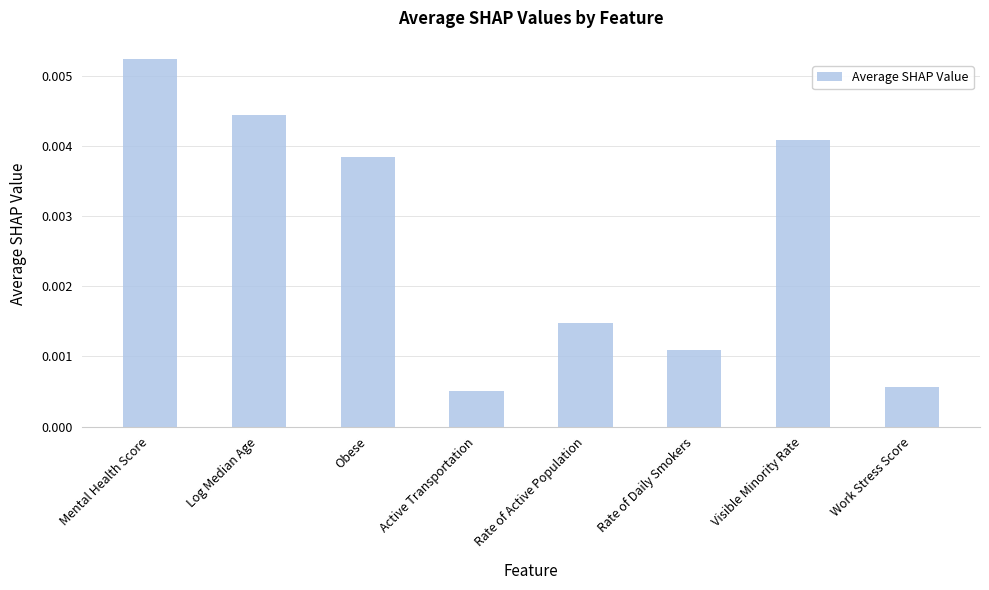

Which label corresponds to the smallest value in the chart?

Active Transportation